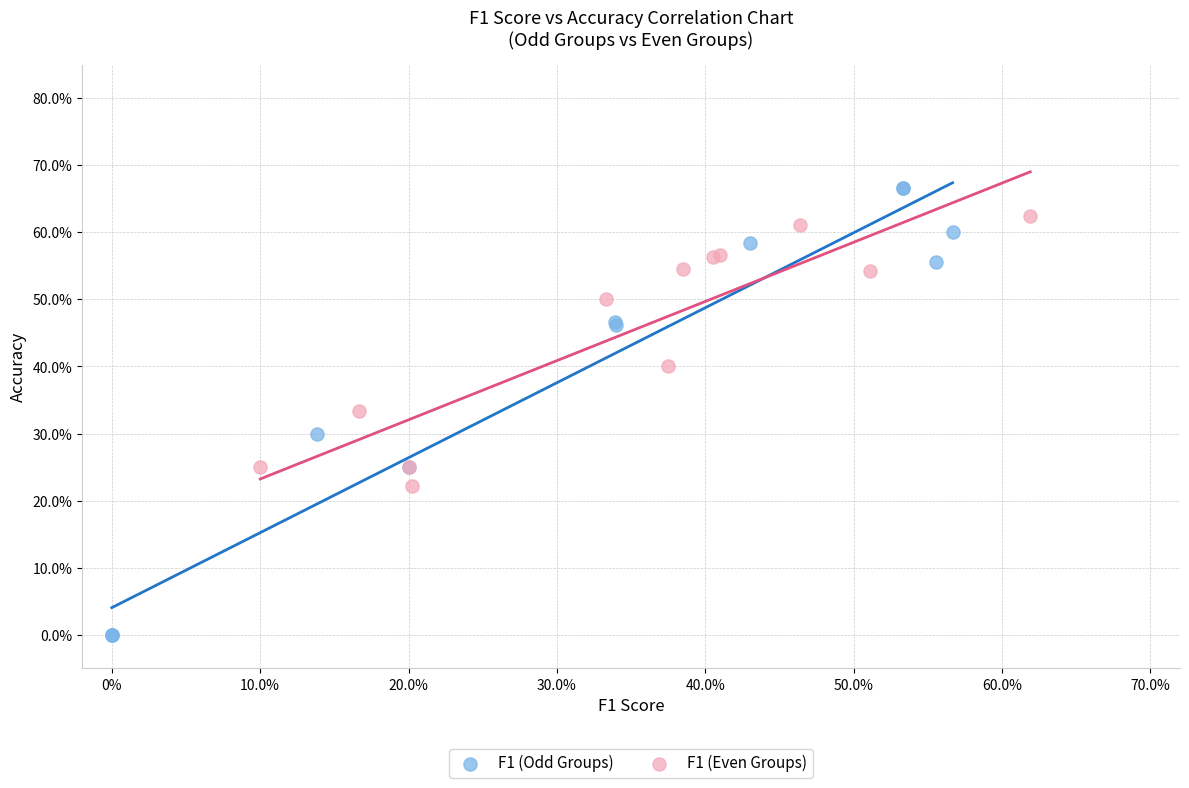

Which series has the largest Y range (max minus min)?

F1 (Odd Groups)